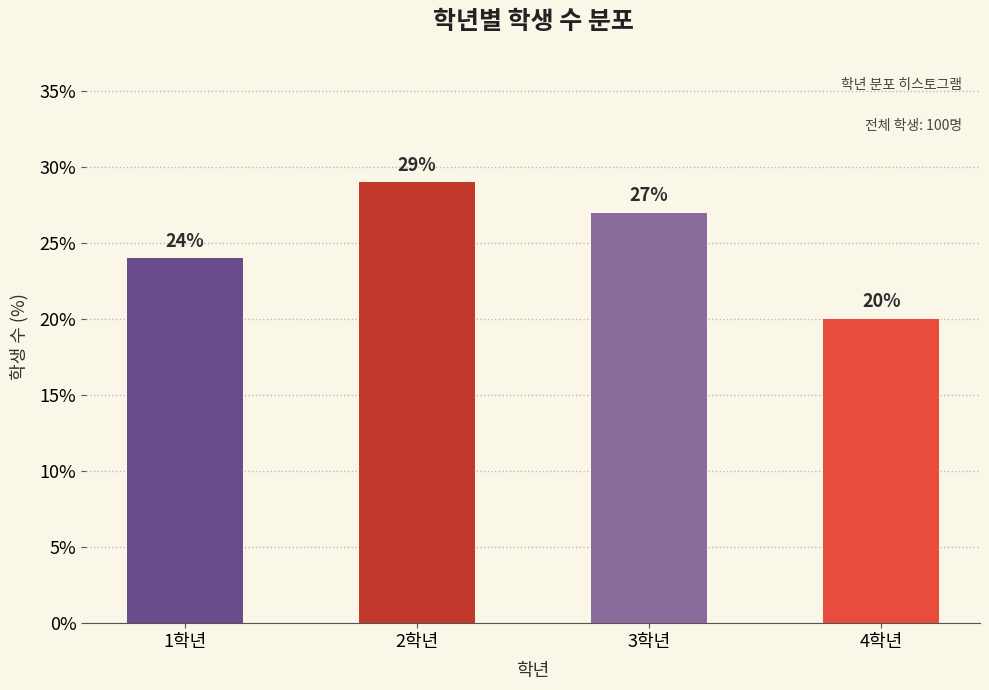

Reading right to left, extract all data points from this chart.

4학년=20.0	3학년=27.0	2학년=29.0	1학년=24.0